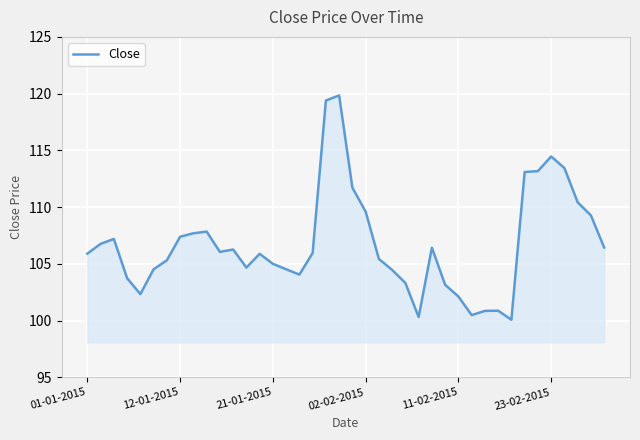

What is the minimum value shown in the chart?

100.1